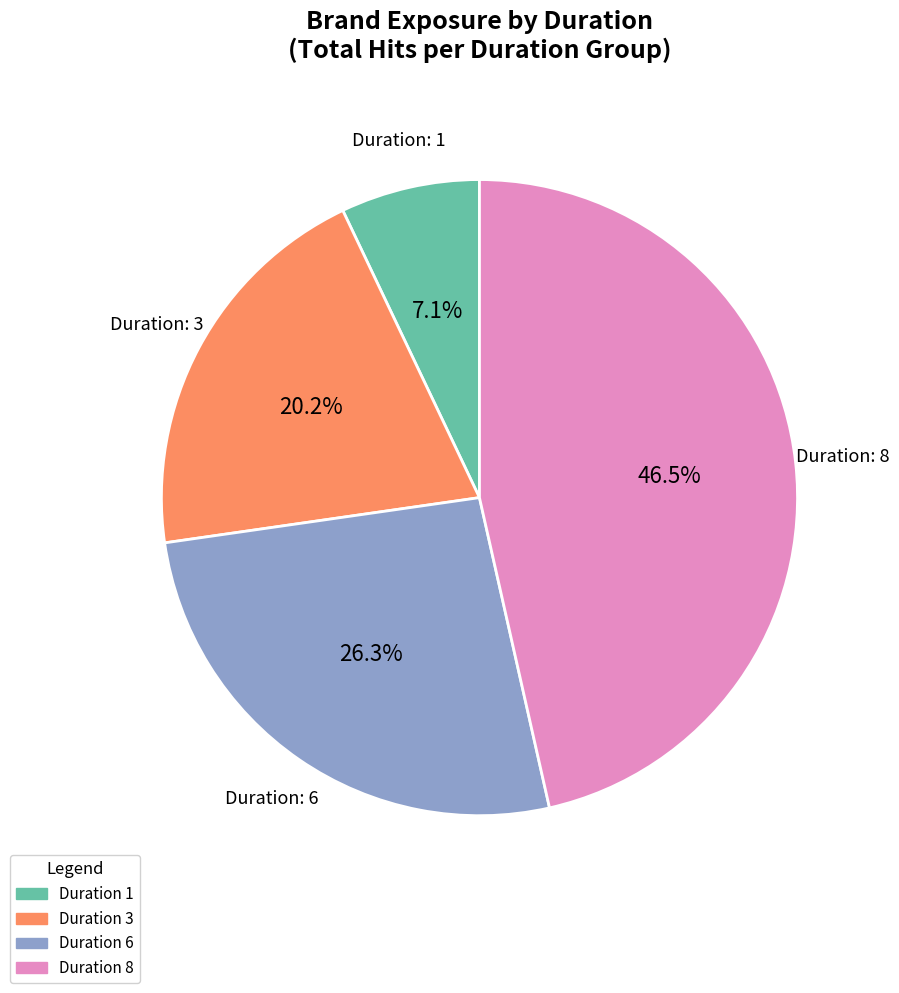

To the nearest percent, what is the difference between the largest and smallest slice percentages?

39%